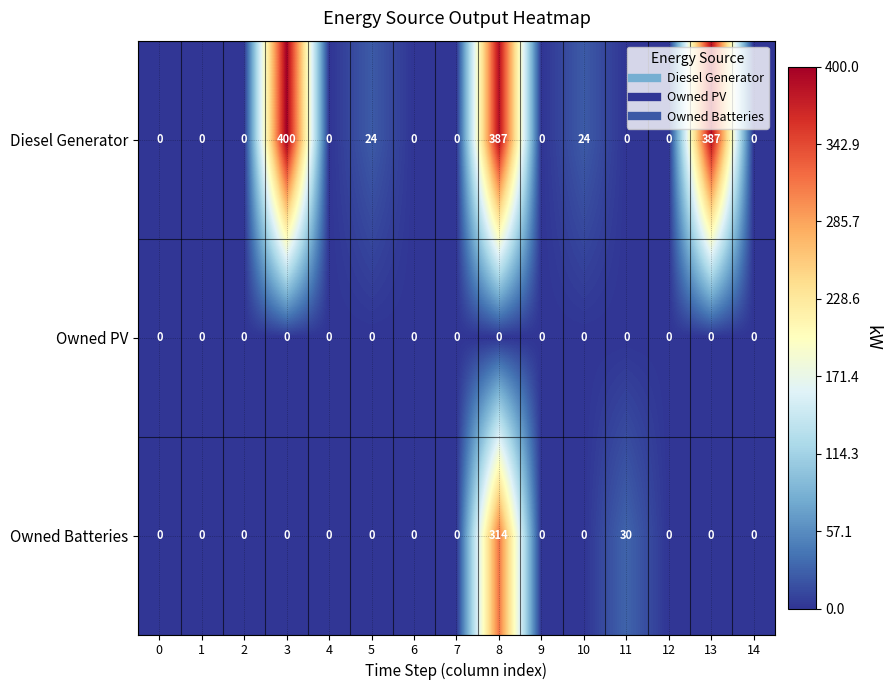

Which label corresponds to the largest value in the chart?

3